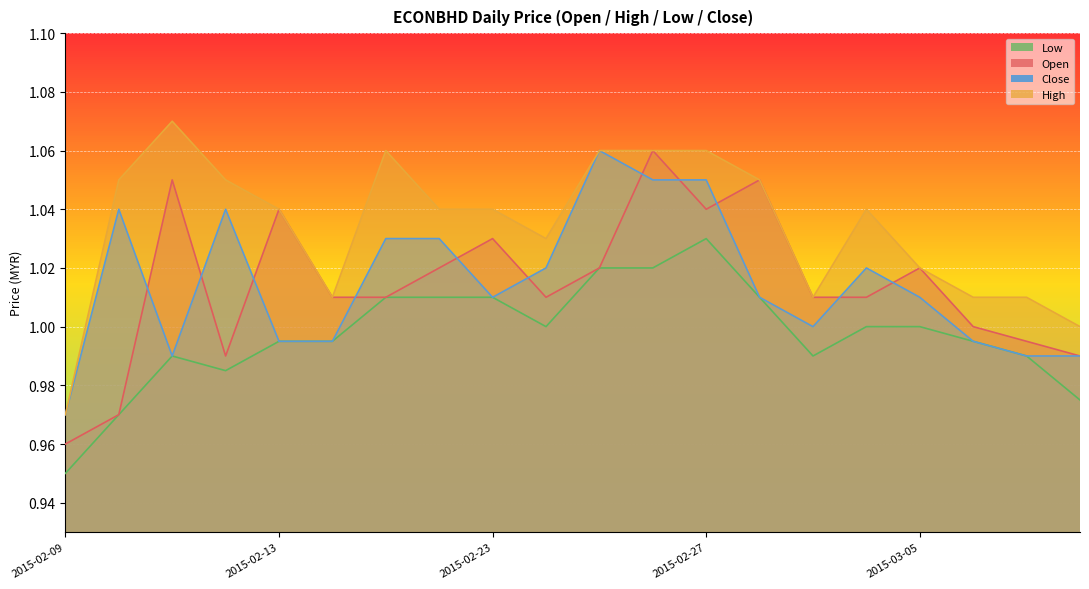

How many categories are shown in the chart?

20